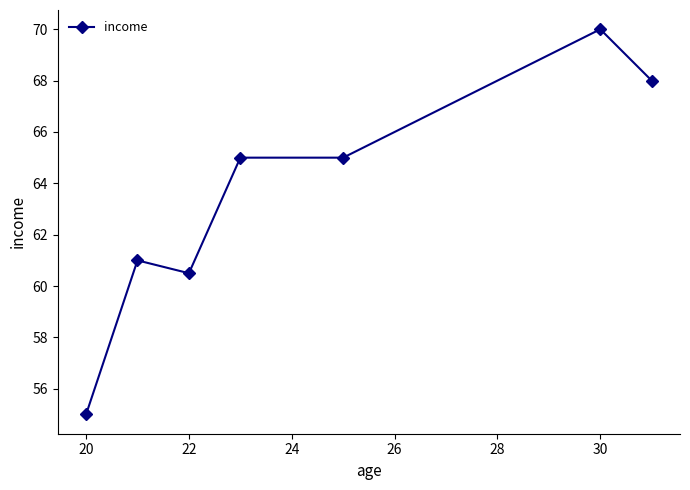

What is the maximum value shown in the chart?

70.0